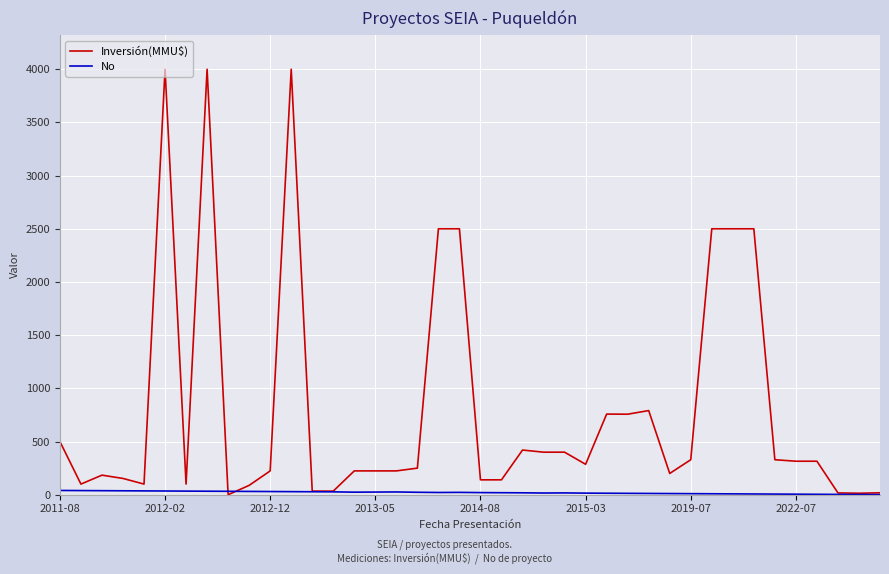

Which series has the largest total across all categories?

Inversión(MMU$)